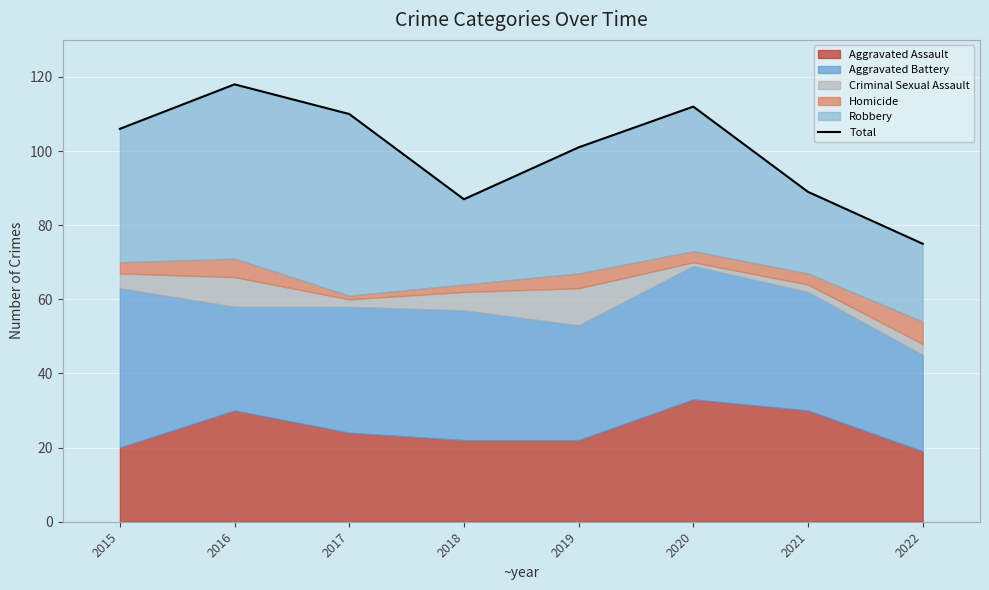

Where is the first local maximum?

2016